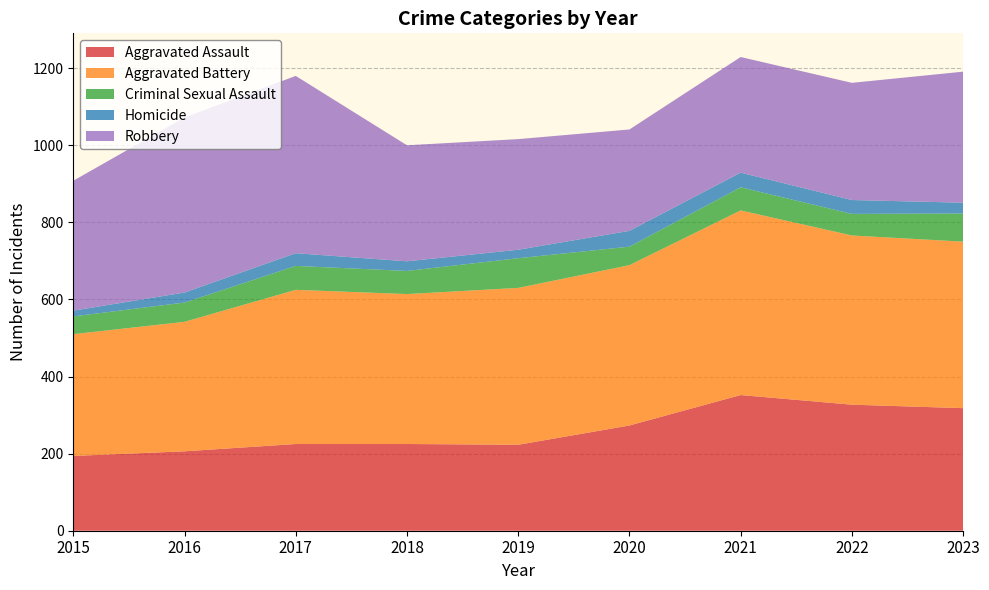

Reading left to right, list all the values displayed in this chart.

Aggravated Assault: 194	206	225	225	223	273	352	327	318
Aggravated Battery: 316	336	400	389	407	416	479	439	432
Criminal Sexual Assault: 46	50	62	60	77	48	60	56	73
Homicide: 15	26	33	25	22	41	38	36	28
Robbery: 337	454	460	301	287	263	300	304	340